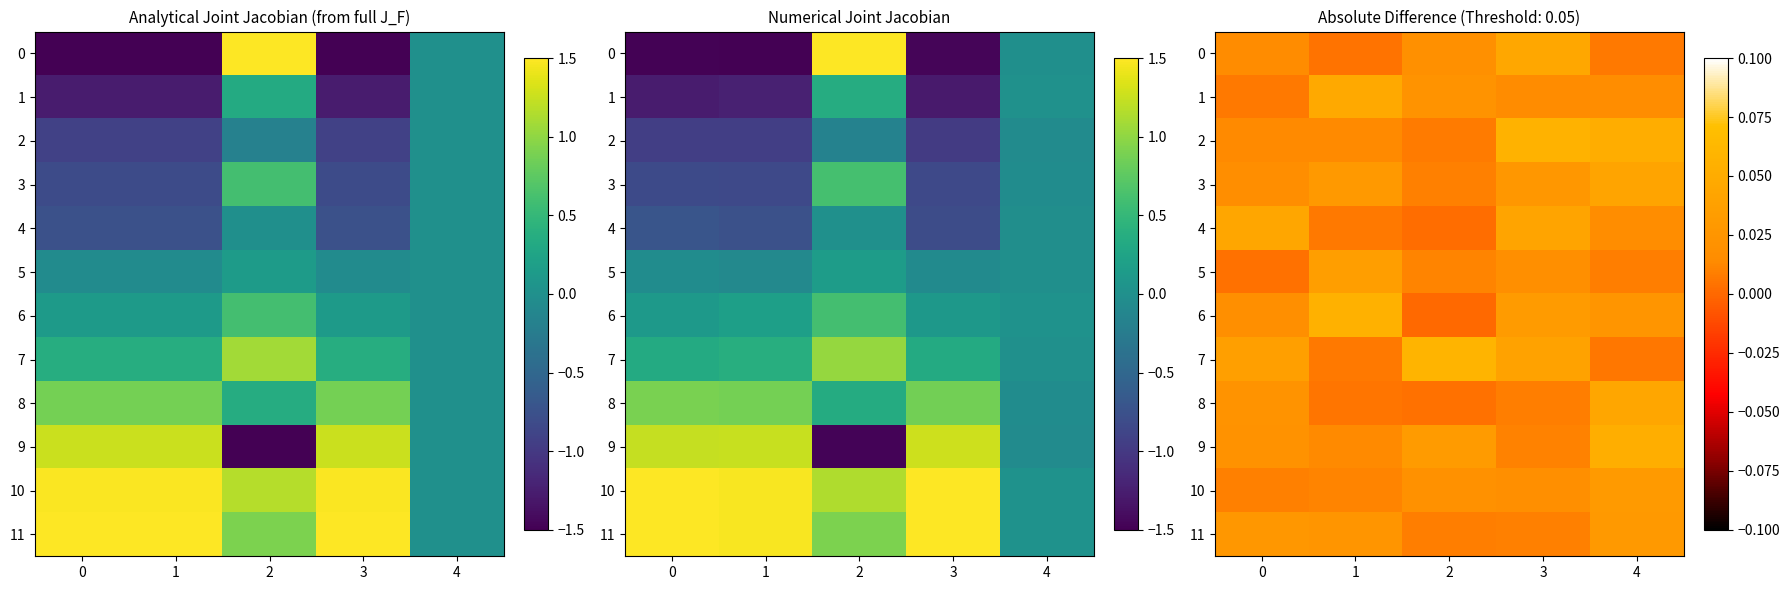

Between 1 and 3, which series saw the biggest shift?

2